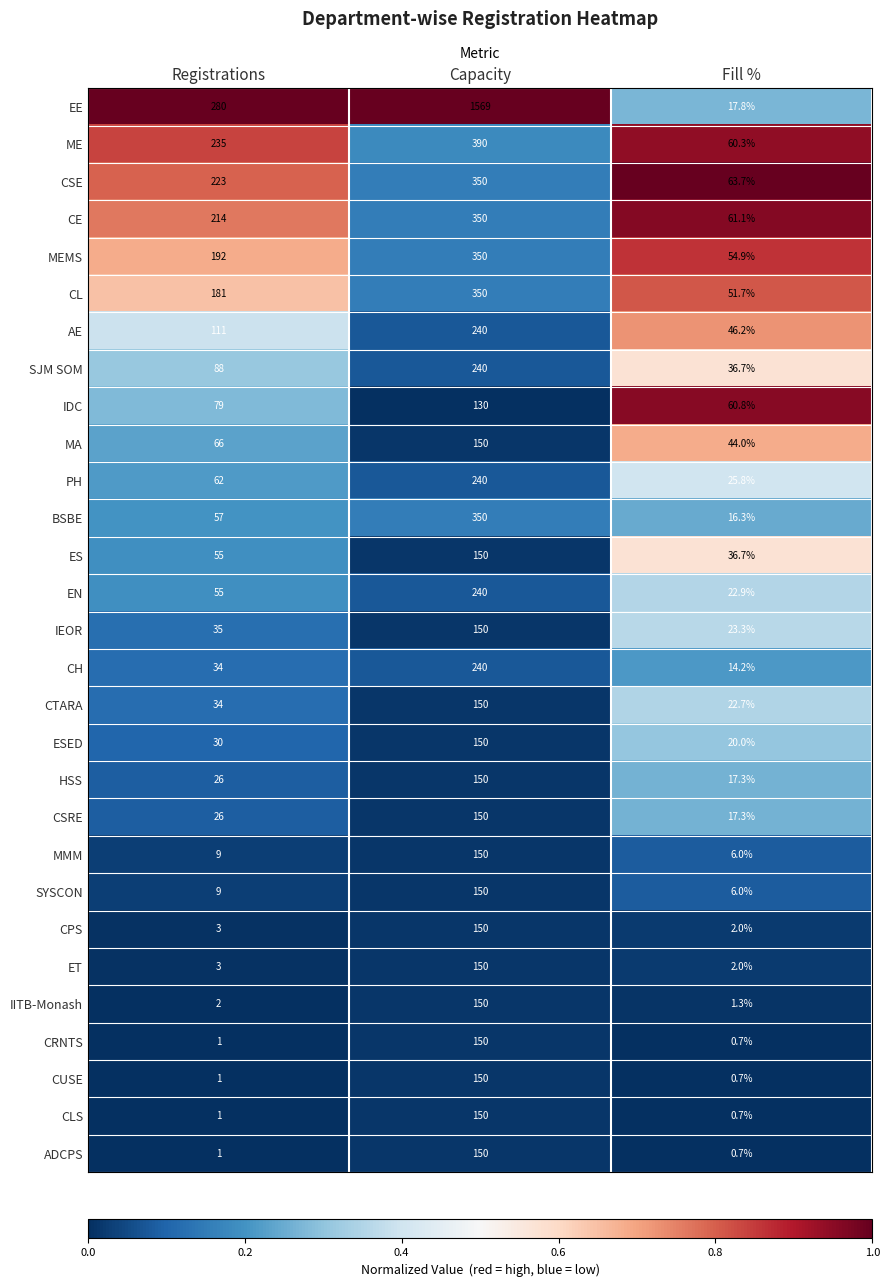

At which category does the chart reach its peak across all series?

Capacity